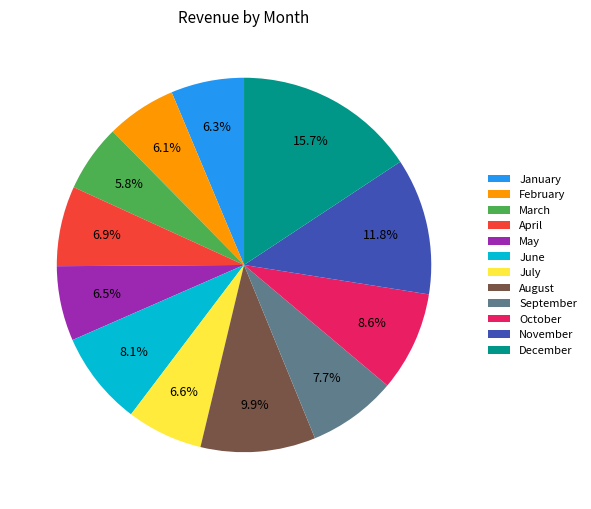

Does August account for over 50% of the chart?

No